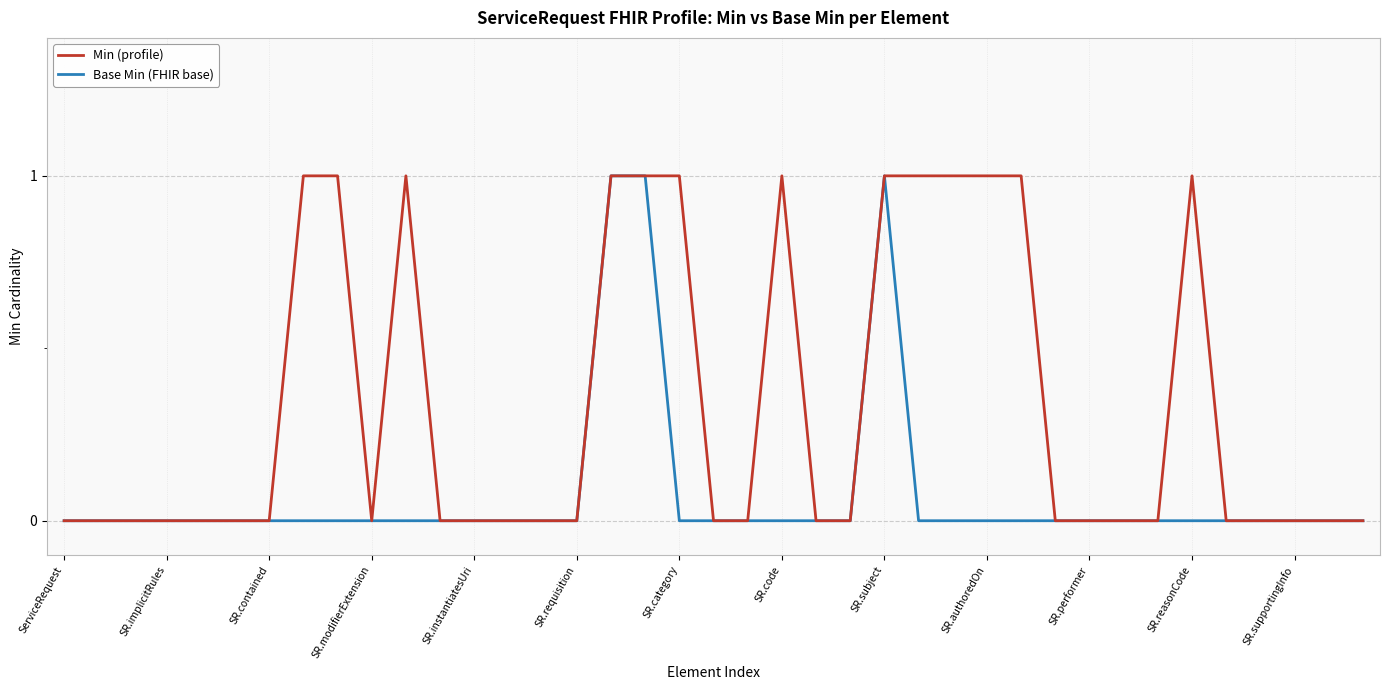

Rank the series by their average value, from highest to lowest.

Min (profile), Base Min (FHIR base)